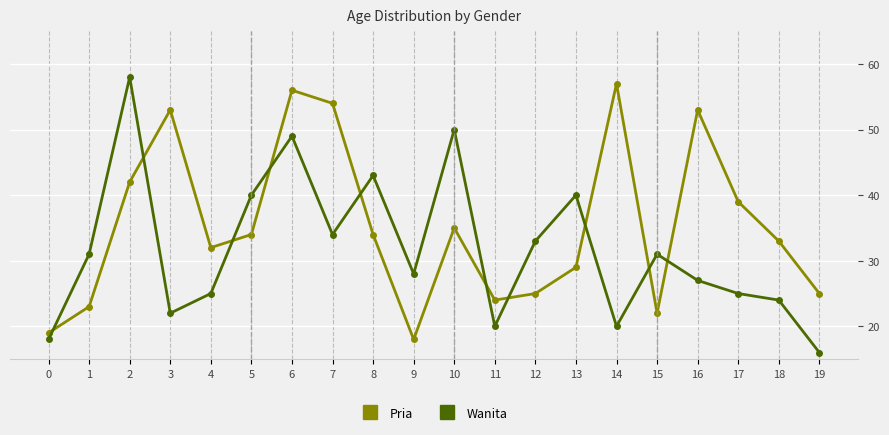

What is the sum of the Pria values at 5 and 8?

68